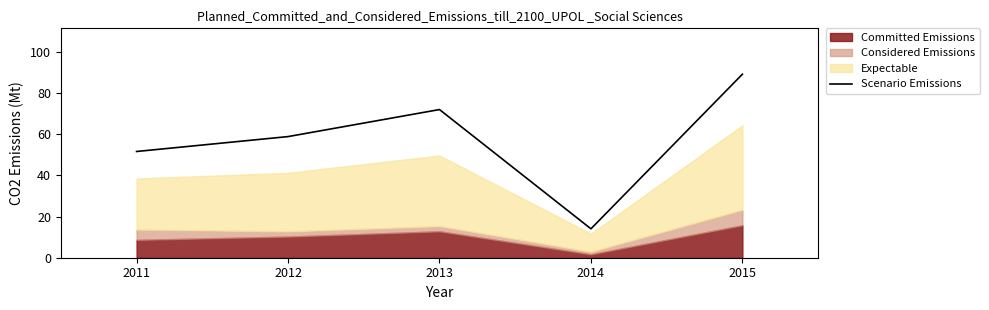

True or false: the data has more than 1 interior local peaks.

False